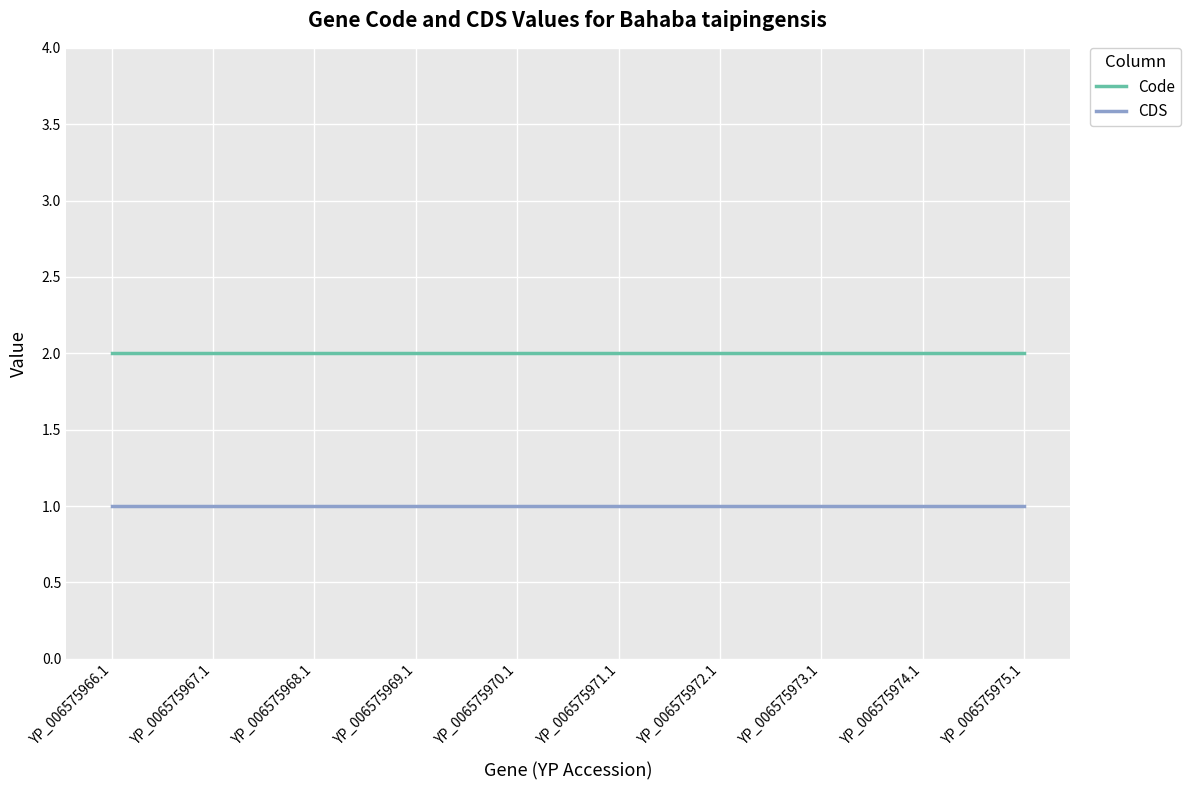

Reading left to right, list all the values displayed in this chart.

Code: 2	2	2	2	2	2	2	2	2	2
CDS: 1	1	1	1	1	1	1	1	1	1